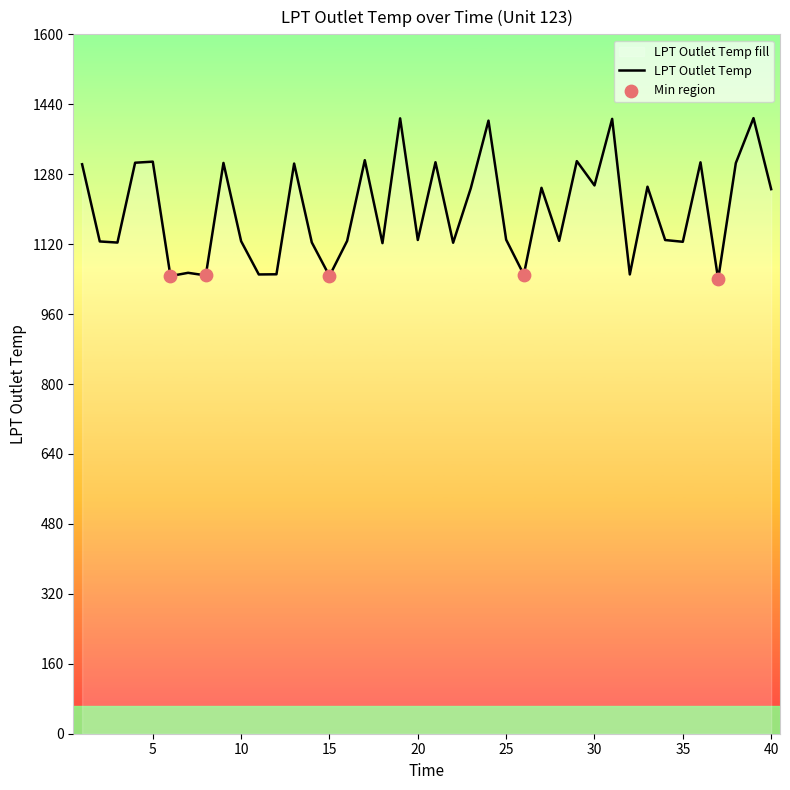

What is the change in value from 11 to 12?

+0.4